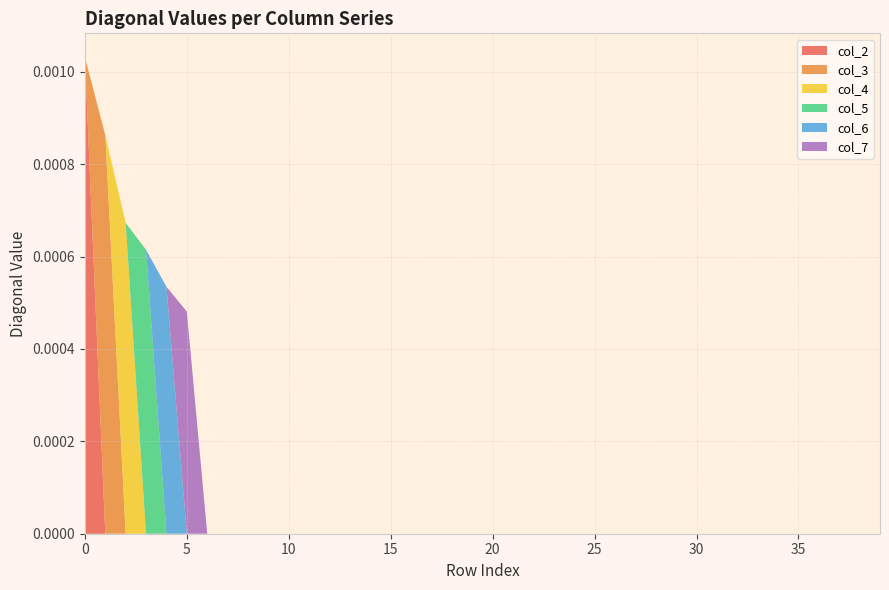

True or false: col_2 has a value of 0.0 at 5.

True